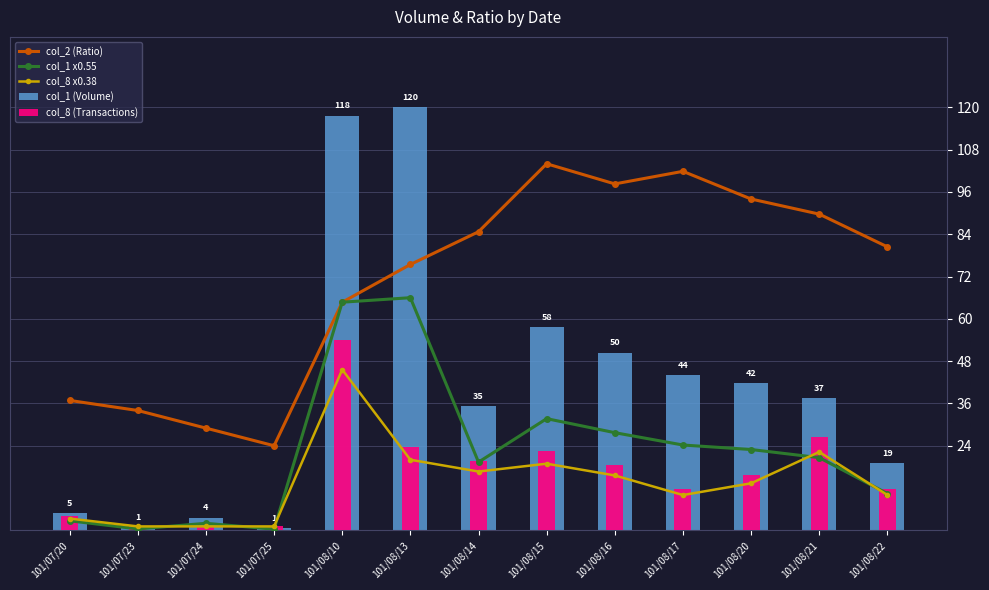

What position from the left is 101/08/14?

7